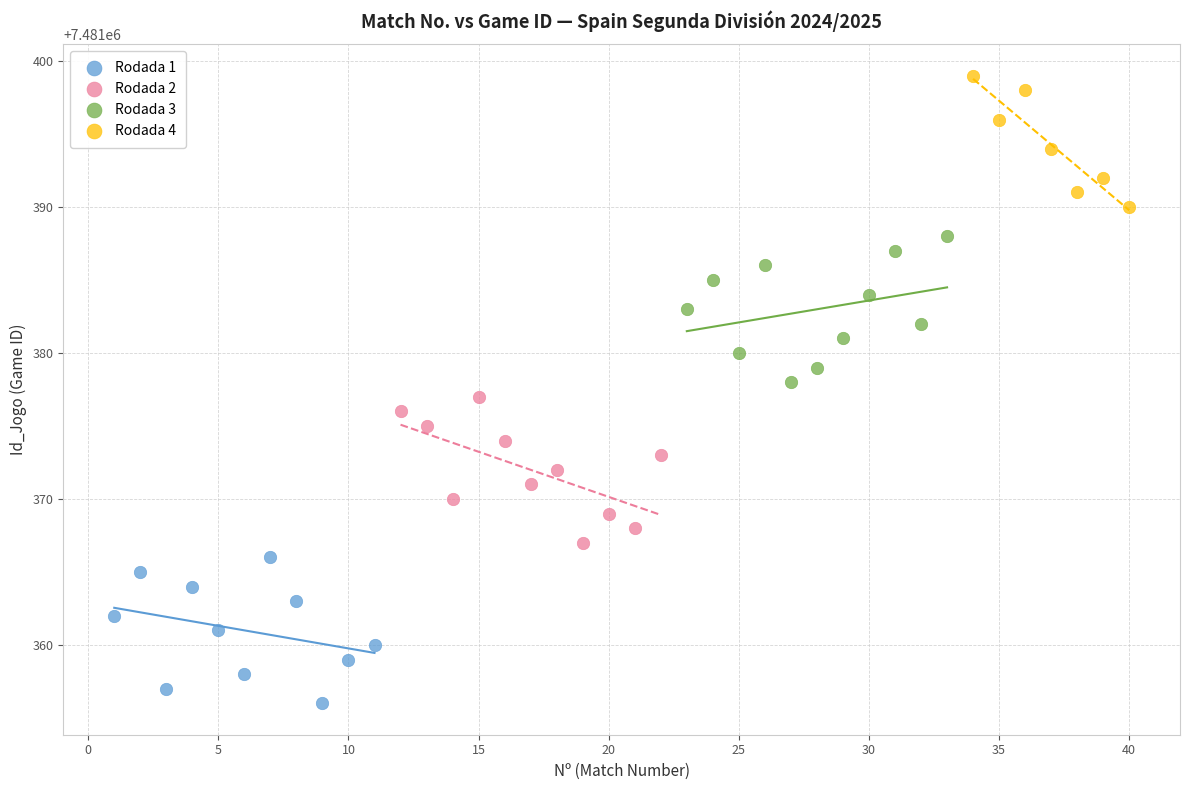

Which series reaches the maximum Y coordinate?

Rodada 4